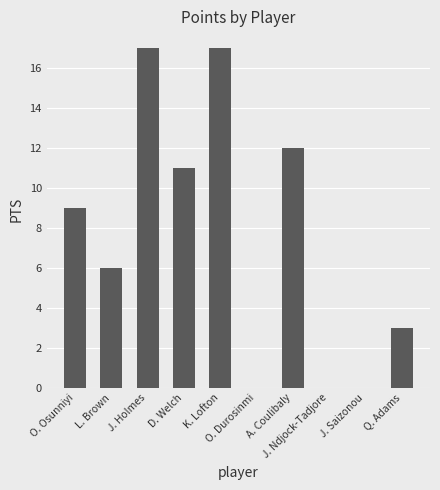

What is the maximum value shown in the chart?

17